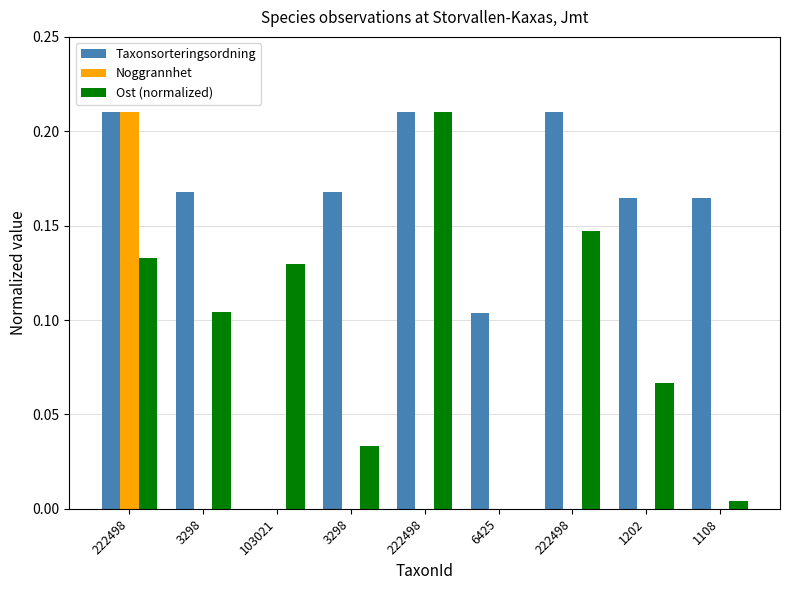

What are all the series names shown in the legend?

Taxonsorteringsordning, Noggrannhet, Ost (normalized)